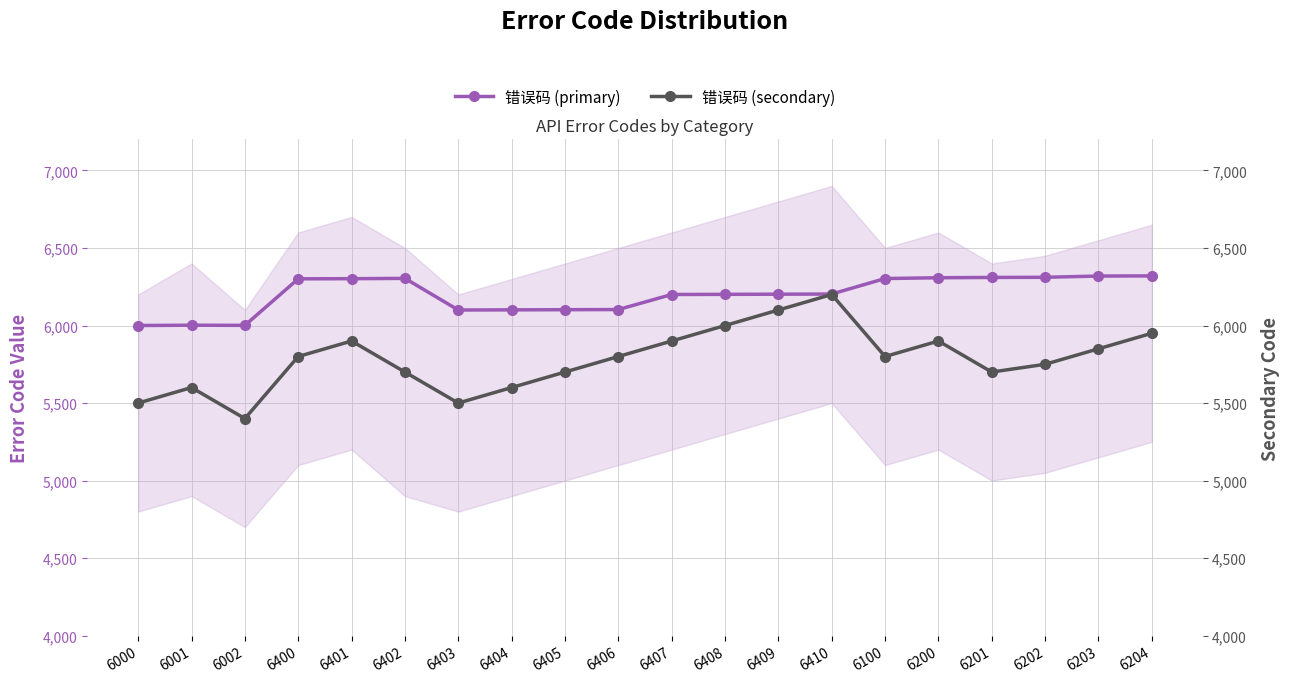

True or false: 错误码 (secondary) and 错误码 (primary) cross at least once.

False